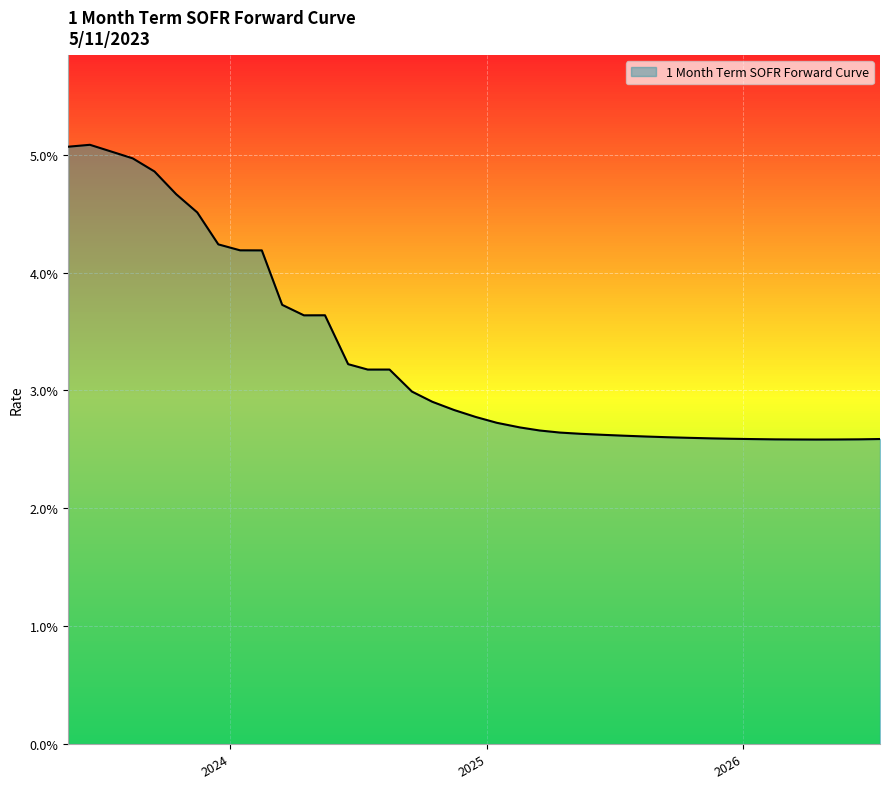

Which category has the highest value across all series?

2023-06-15